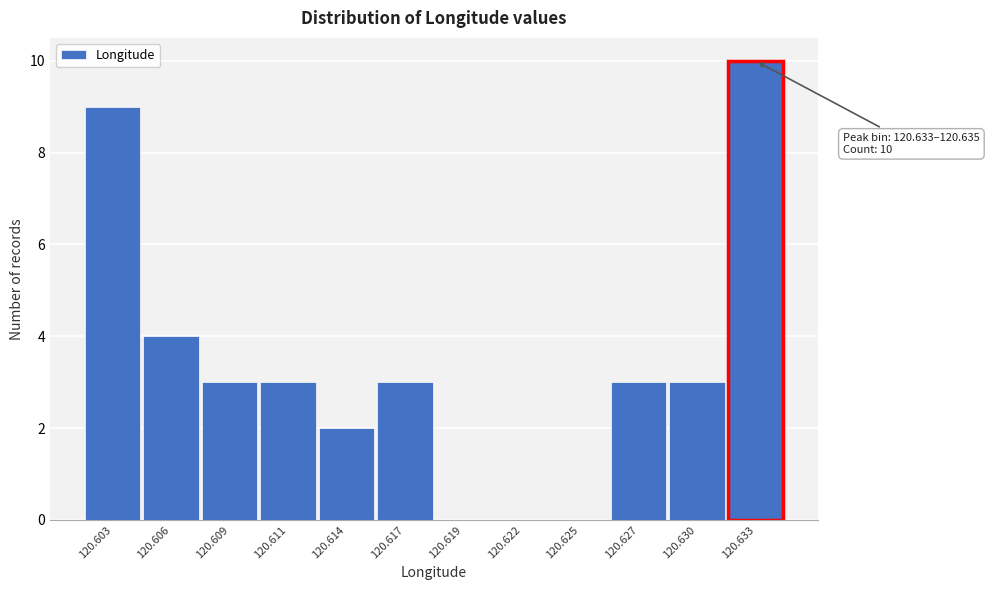

Reading left to right, list all the values displayed in this chart.

120.603=9	120.606=4	120.609=3	120.611=3	120.614=2	120.617=3	120.619=0	120.622=0	120.625=0	120.627=3	120.630=3	120.633=10